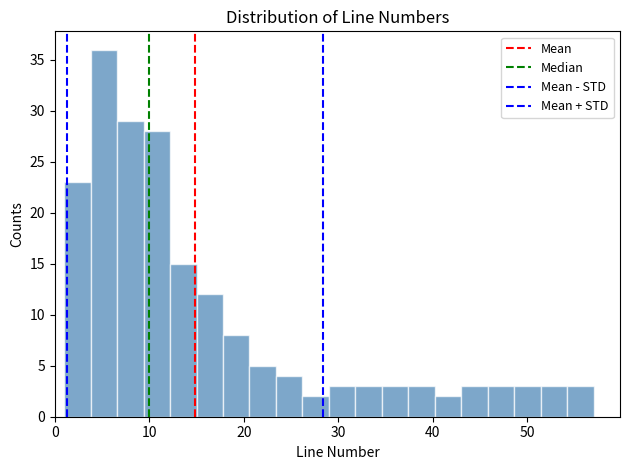

Read against the x-axis, roughly where is the centre of the tallest bar?

5